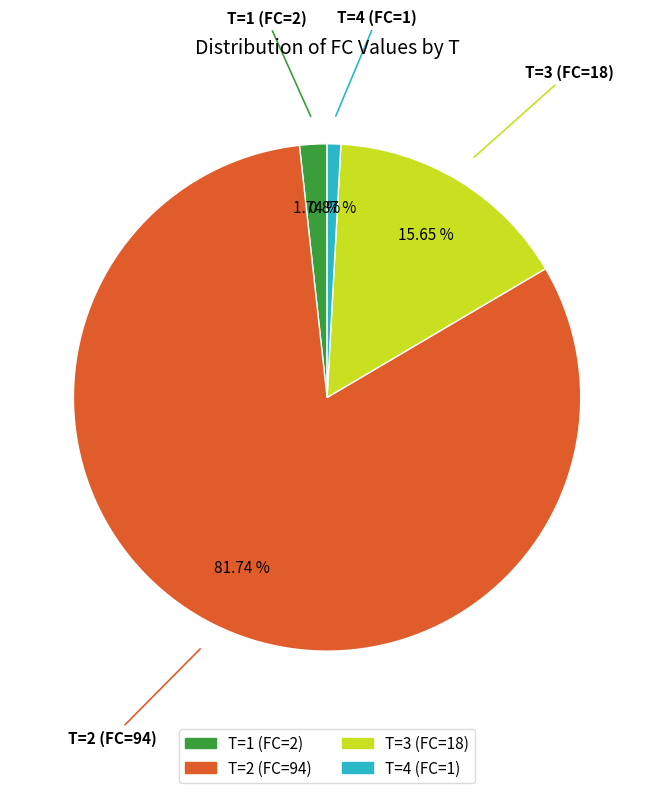

Does any single category account for the majority?

Yes